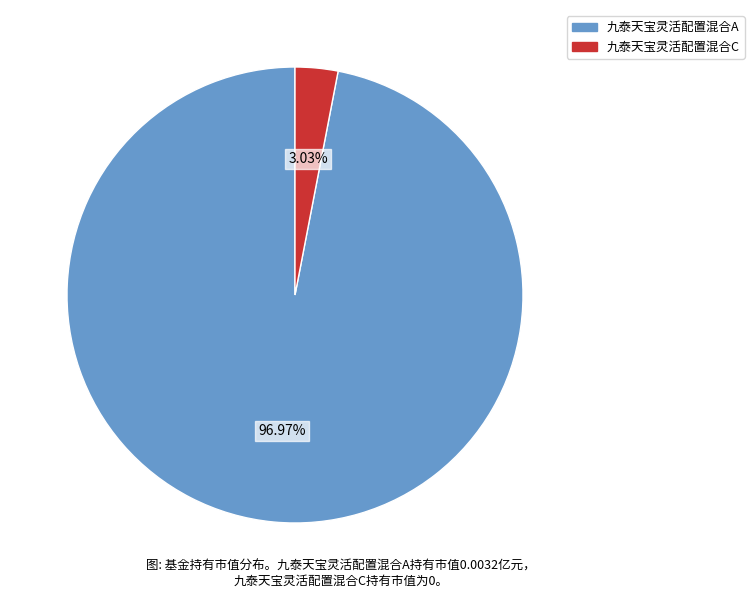

Rank the categories by value from highest to lowest.

九泰天宝灵活配置混合A, 九泰天宝灵活配置混合C